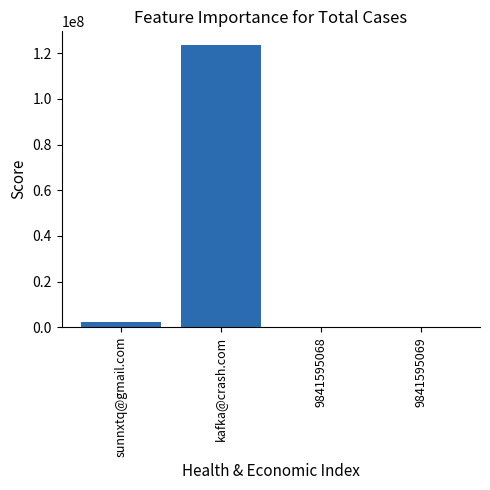

Read the value at 9841595069.

123456